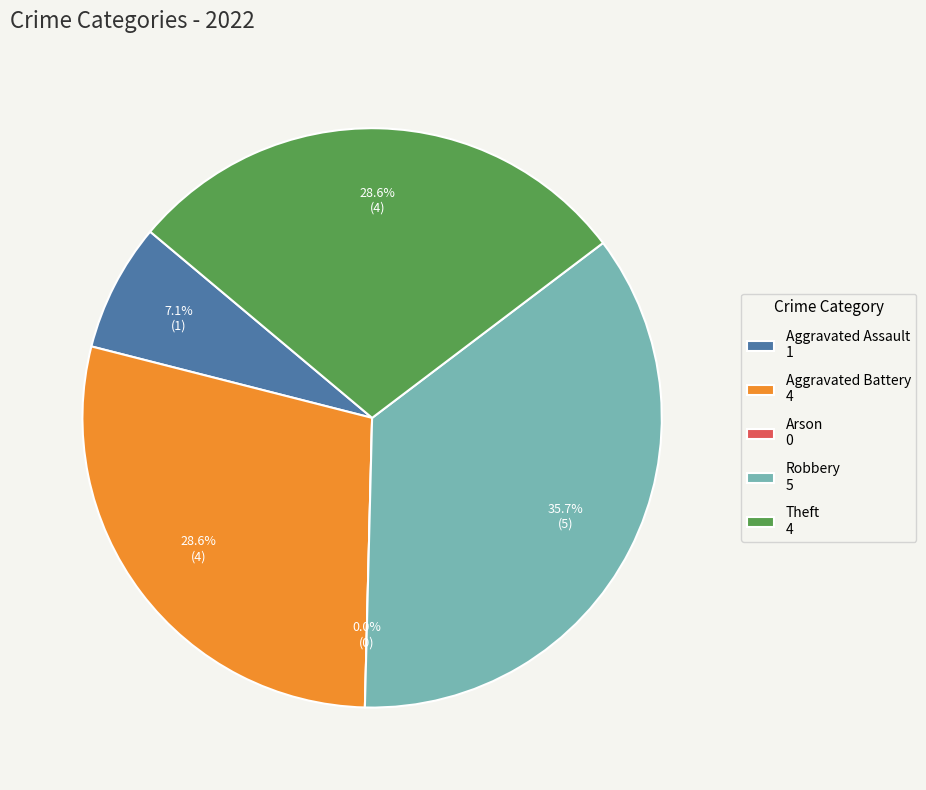

True or false: Robbery accounts for 49% of the total.

False